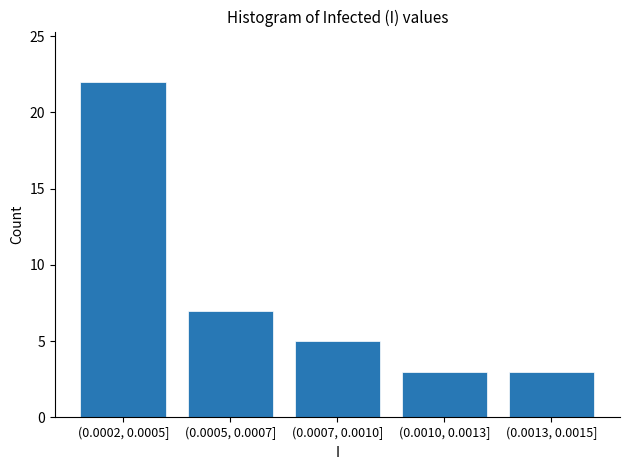

Reading left to right, extract all data points from this chart.

(0.0002, 0.0005]=22	(0.0005, 0.0007]=7	(0.0007, 0.0010]=5	(0.0010, 0.0013]=3	(0.0013, 0.0015]=3